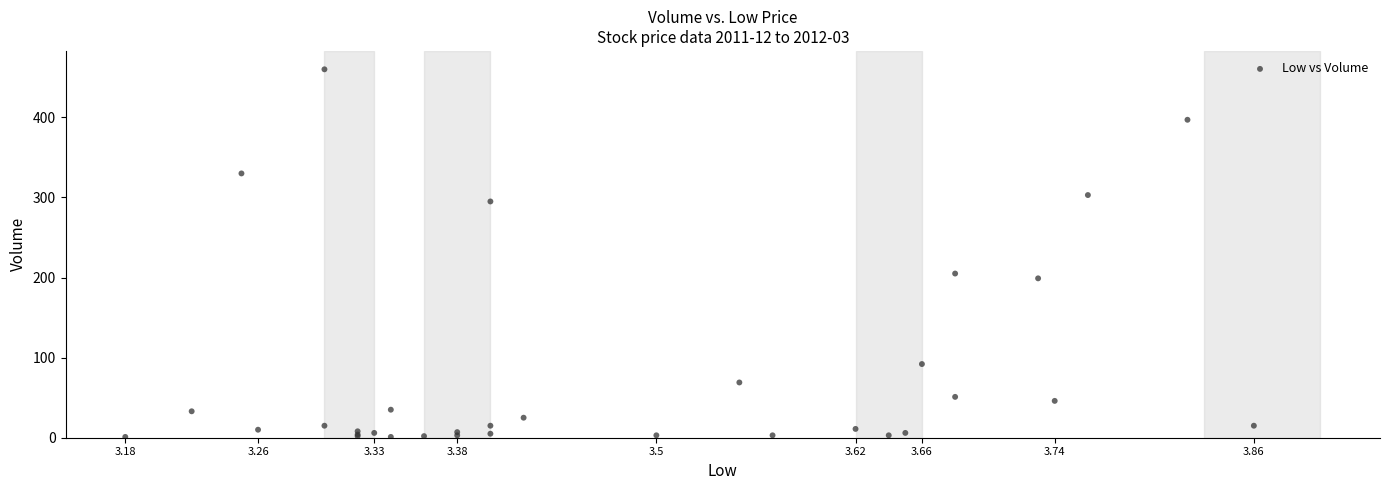

What Y value in the scatter plot is closest to 230?

205